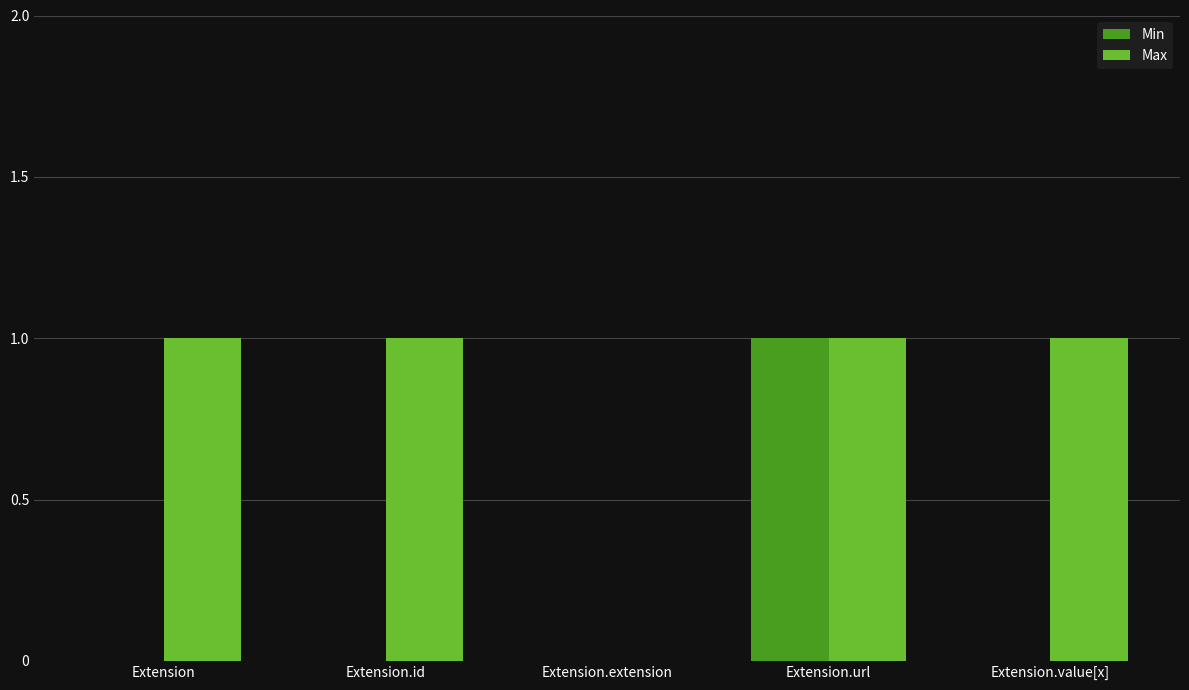

True or false: Max has a value of 1 at Extension.url.

True